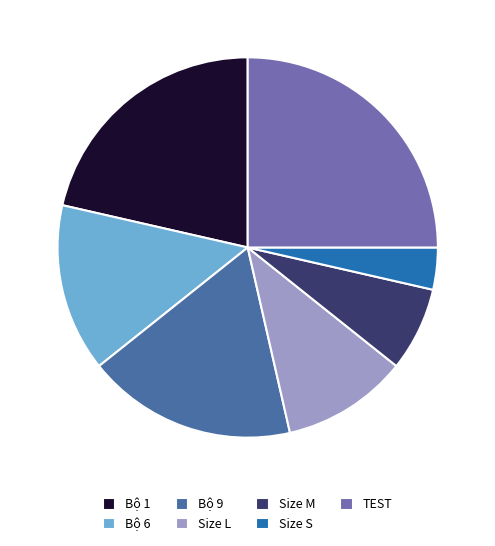

True or false: Size M accounts for 1% of the total.

False